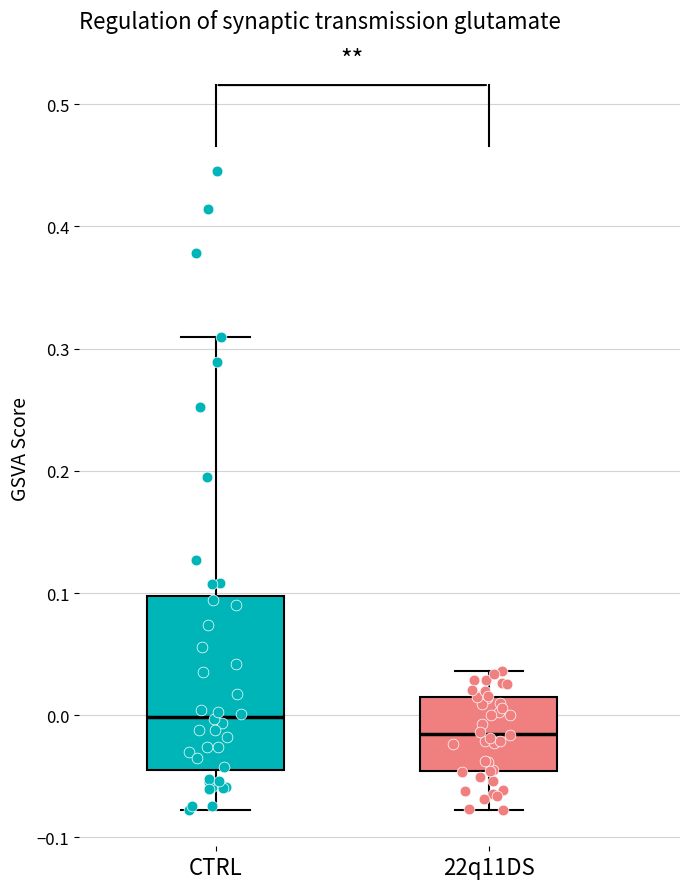

Where does the upper whisker of the box for 22q11DS end on the y-axis? The values are not printed on the chart, so give them approximately, as read against the axis.

0.04